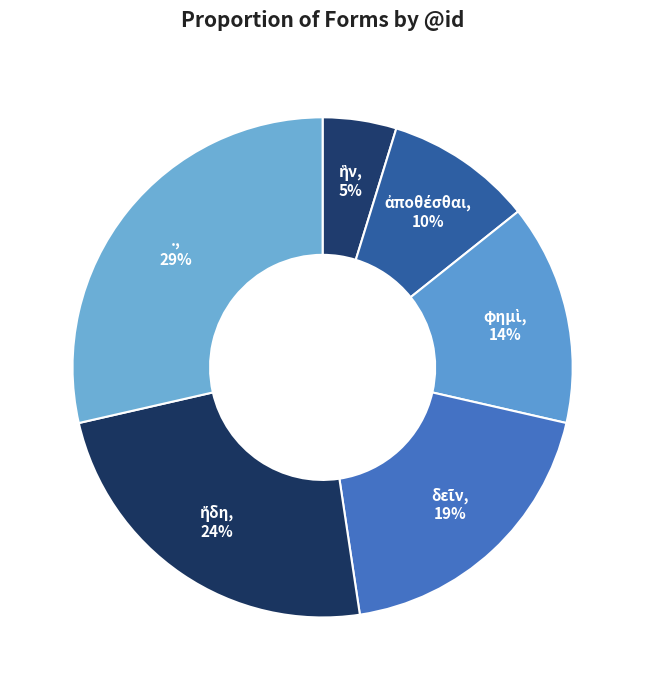

Which slice is the smallest?

ἣν